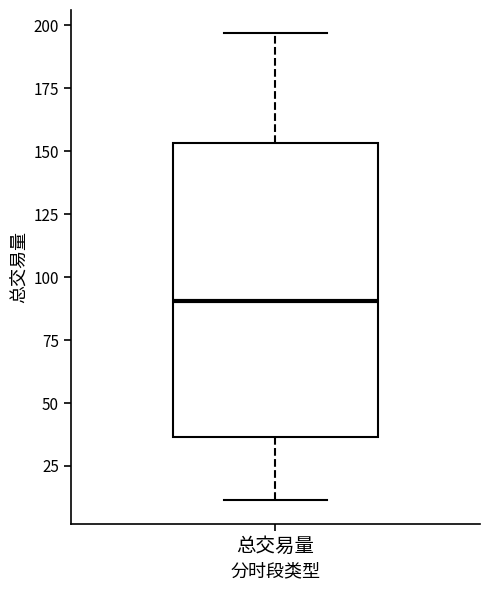

Read this box plot against the y-axis: the position of the median line, the range covered by the box, and the ends of both whiskers. The values are not printed on the chart, so give them approximately, as read against the axis.

median 90, box 35 to 155, whiskers 10 to 195